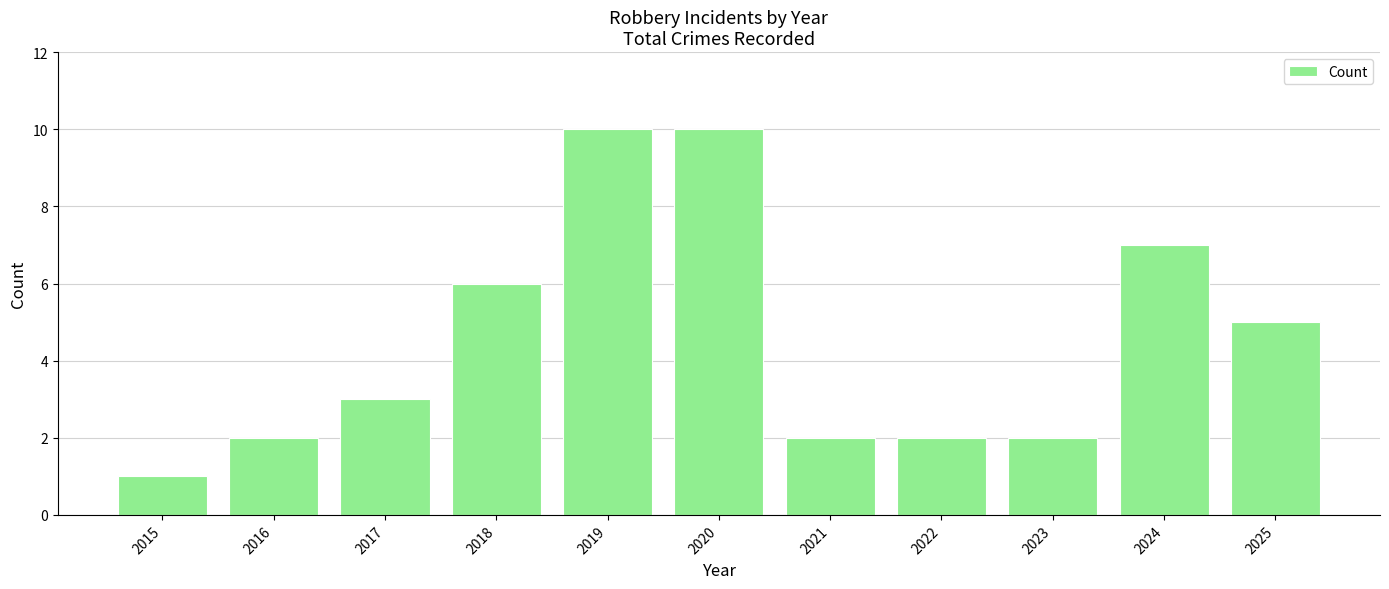

Read the value at 2019.

10